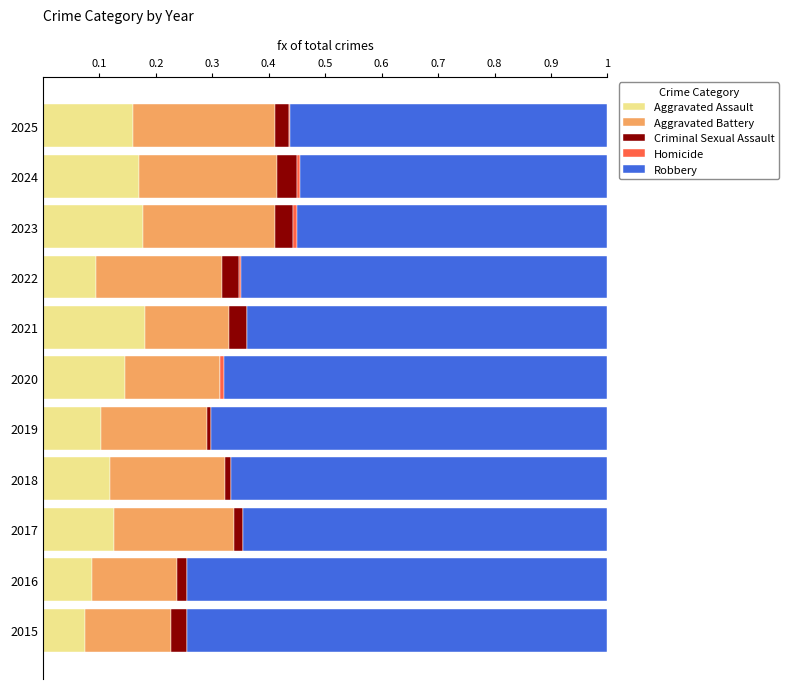

The Aggravated Assault series shows 0.1 at 2024. True or false?

False